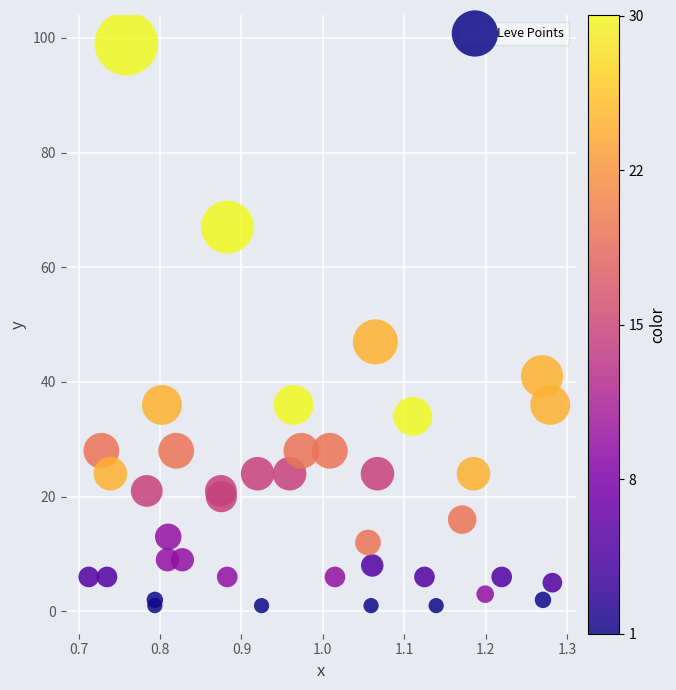

What Y value in the scatter plot is closest to 50?

47